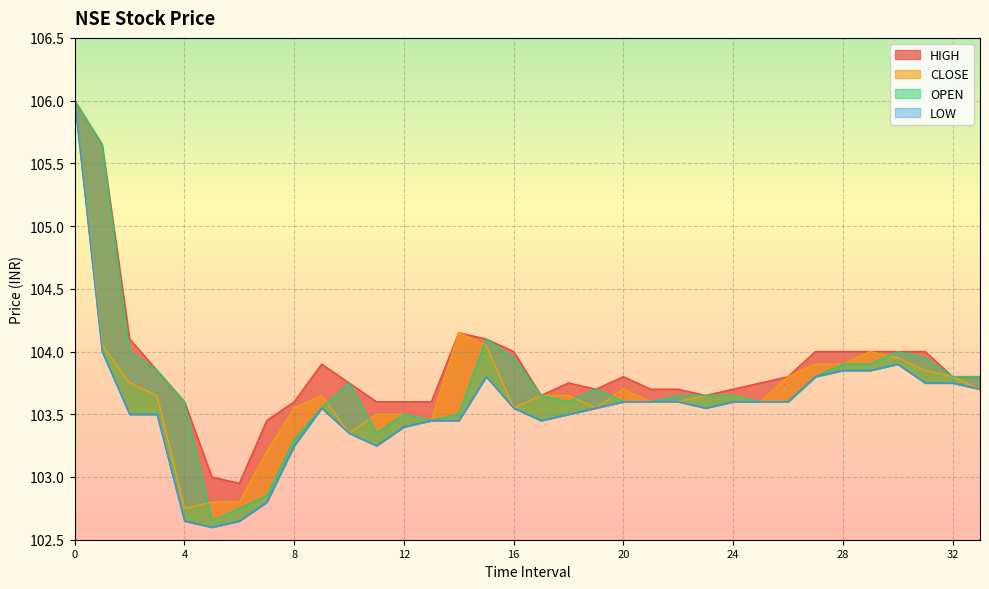

True or false: CLOSE and HIGH cross at least once.

False